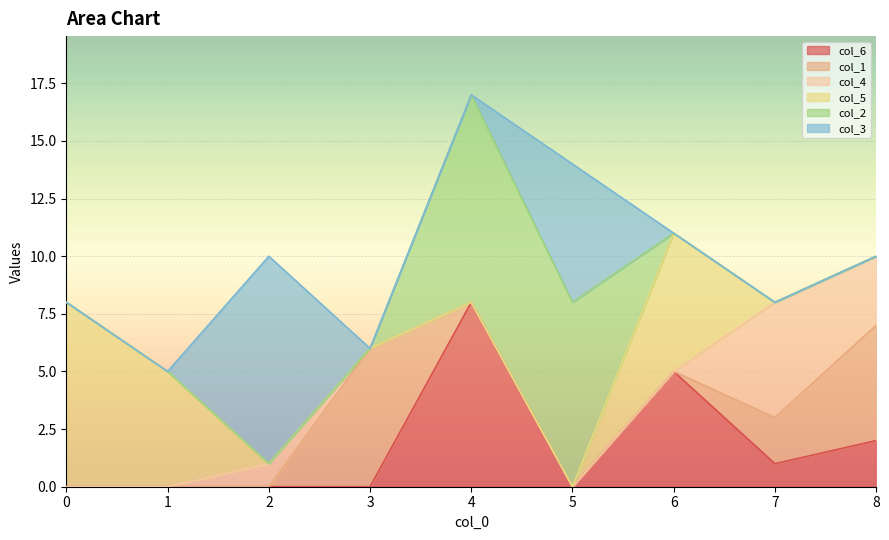

The value of col_3 at 1 is 0. True or false?

True